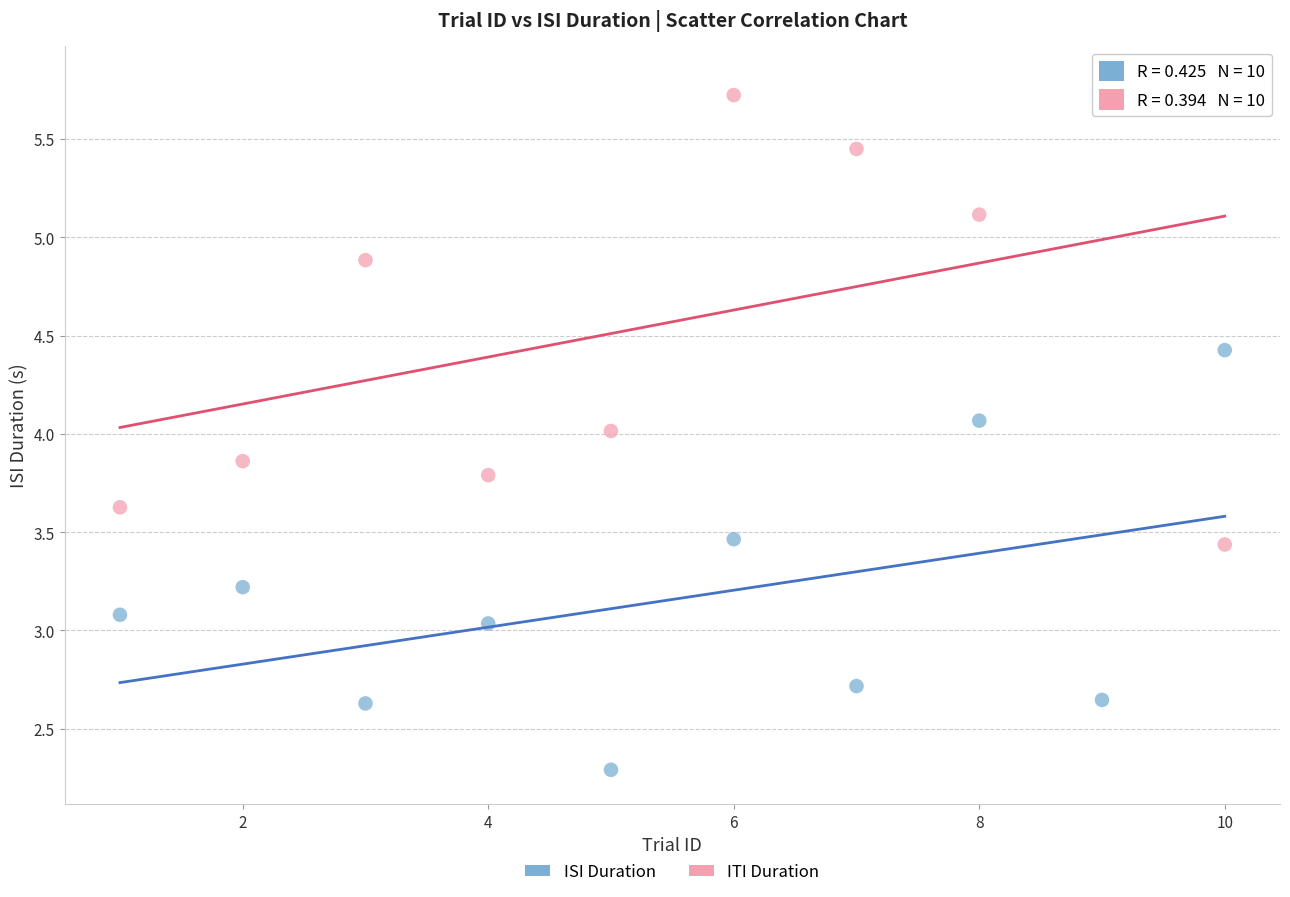

Which series reaches the minimum Y coordinate?

ISI Duration